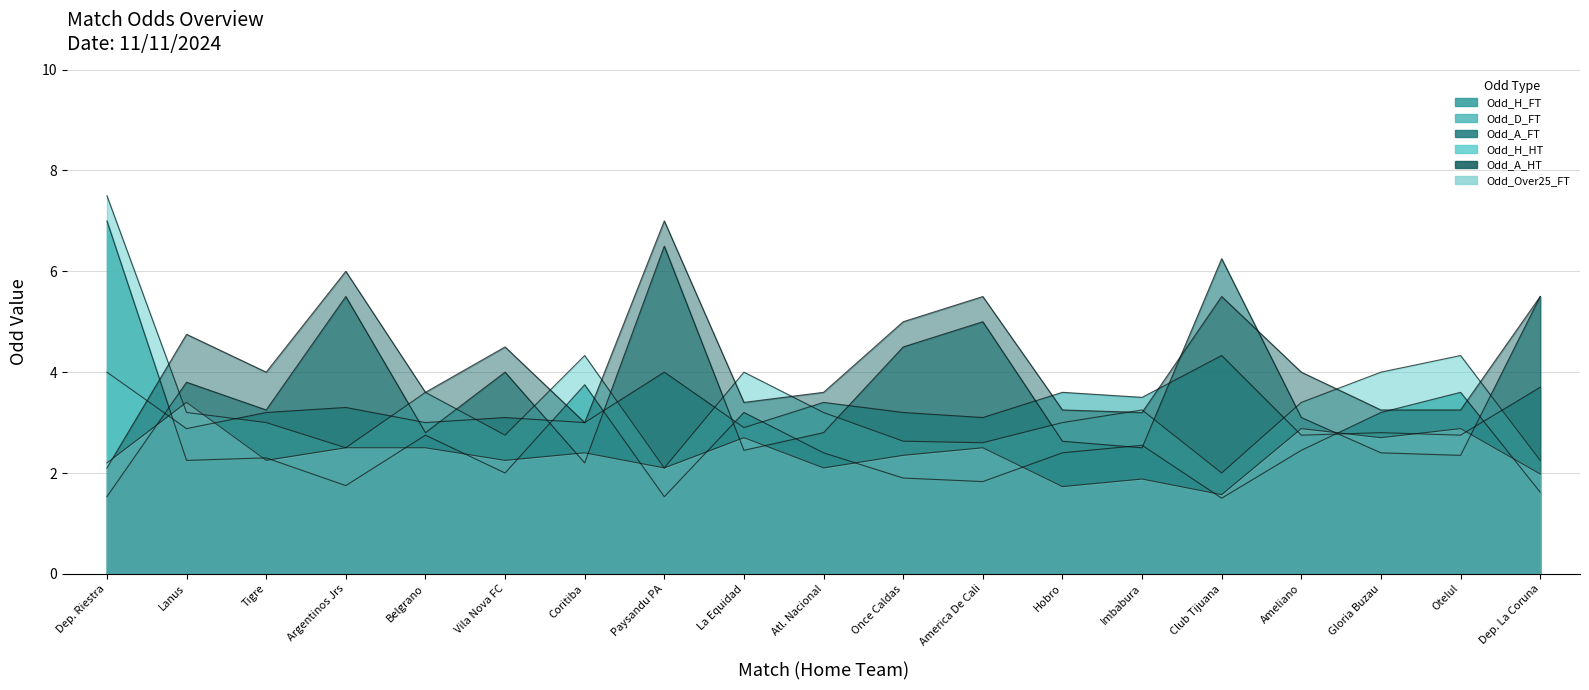

What is the difference between the Odd_H_FT values at America De Cali and Otelul?

1.8